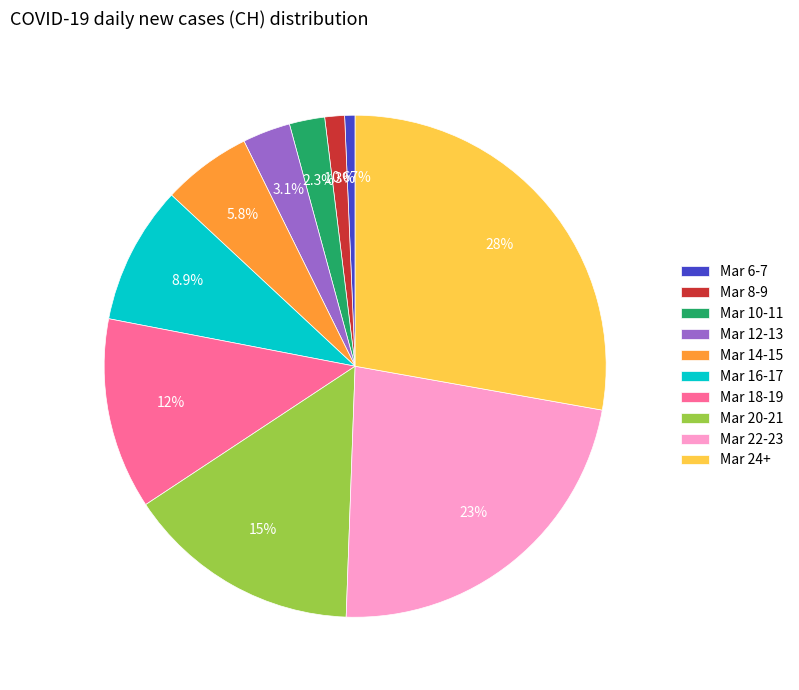

How many slices are in this pie chart?

10